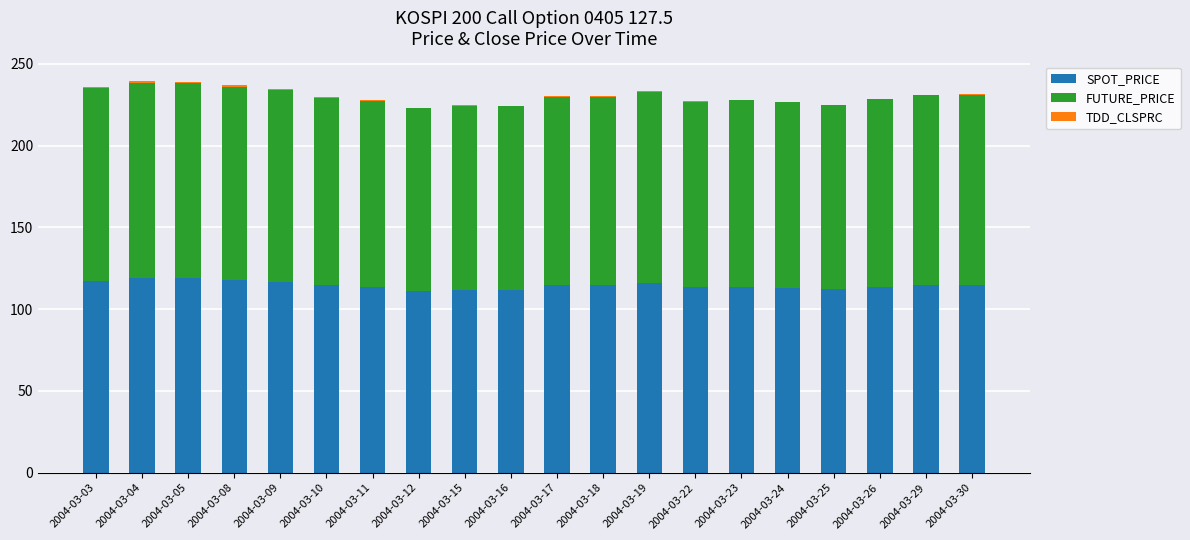

What is the maximum value for SPOT_PRICE?

119.3